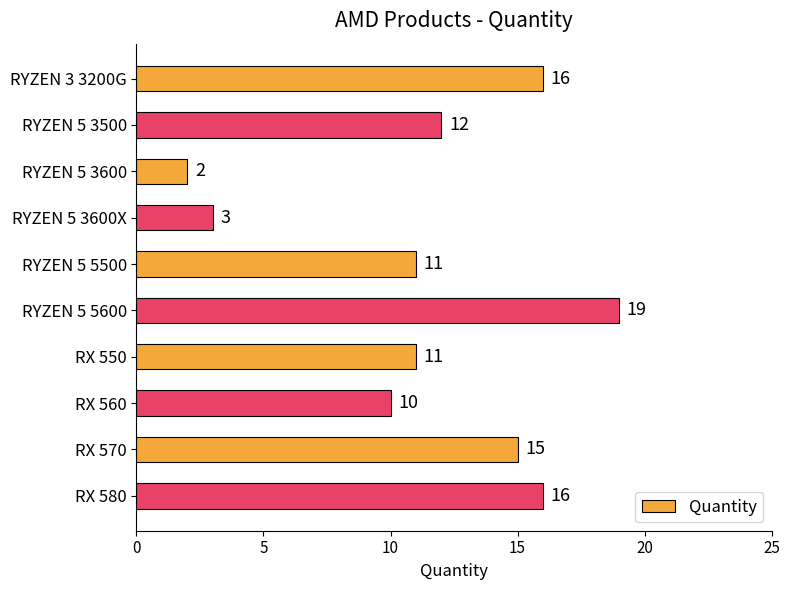

Where is the data nearest to the value 10?

RX 560